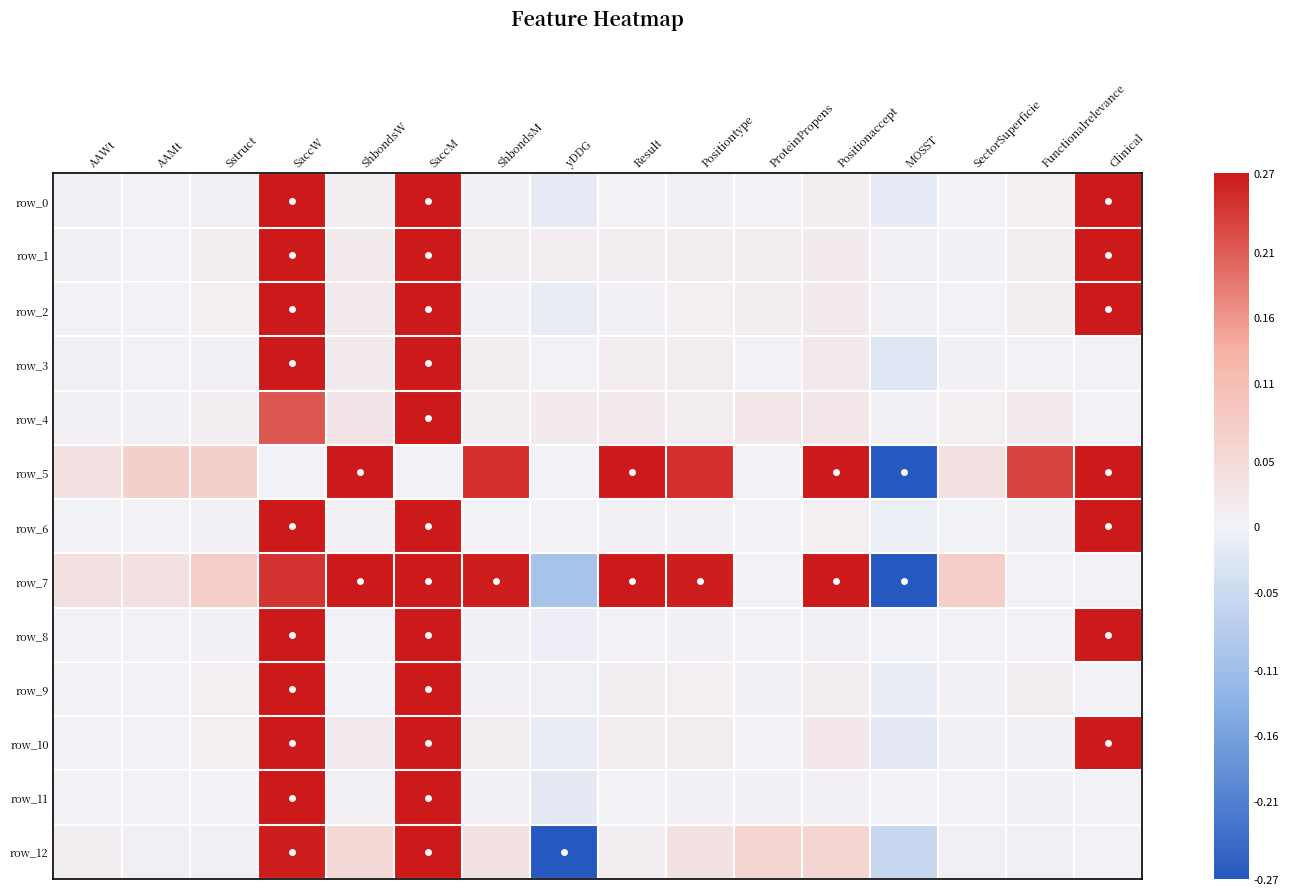

Rank the categories by row_1 value from lowest to highest.

AAMt, SectorSuperficie, MOSST, AAWt, Sstruct, Positiontype, ShbondsM, yDDG, ProteinPropens, Functionalrelevance, Result, ShbondsW, Positionaccept, SaccM, SaccW, Clinical